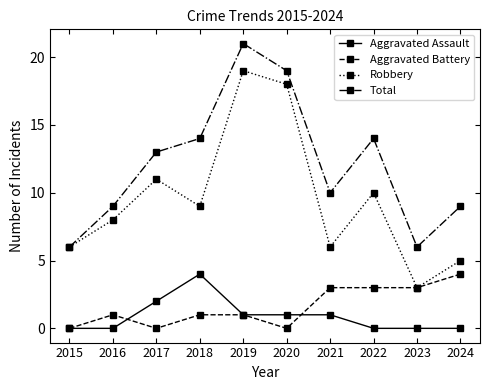

Which series has the largest range (max minus min)?

Robbery